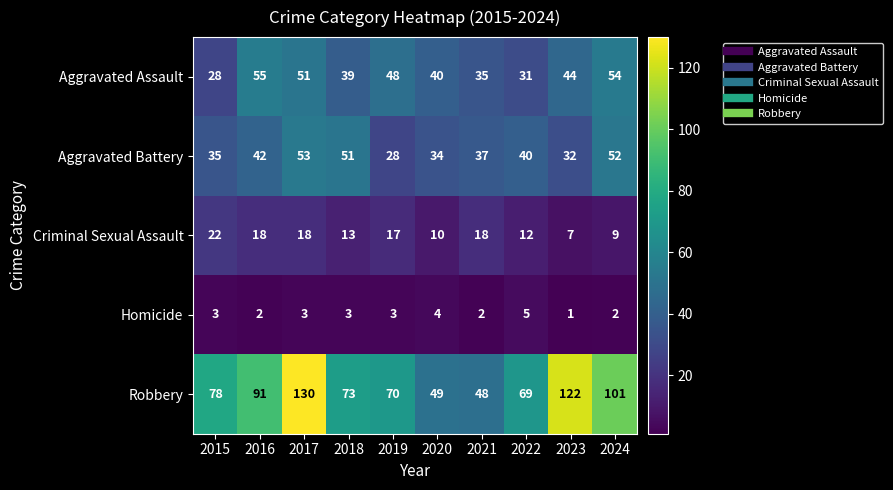

List the labels in order of Robbery value, largest first.

2017, 2023, 2024, 2016, 2015, 2018, 2019, 2022, 2020, 2021